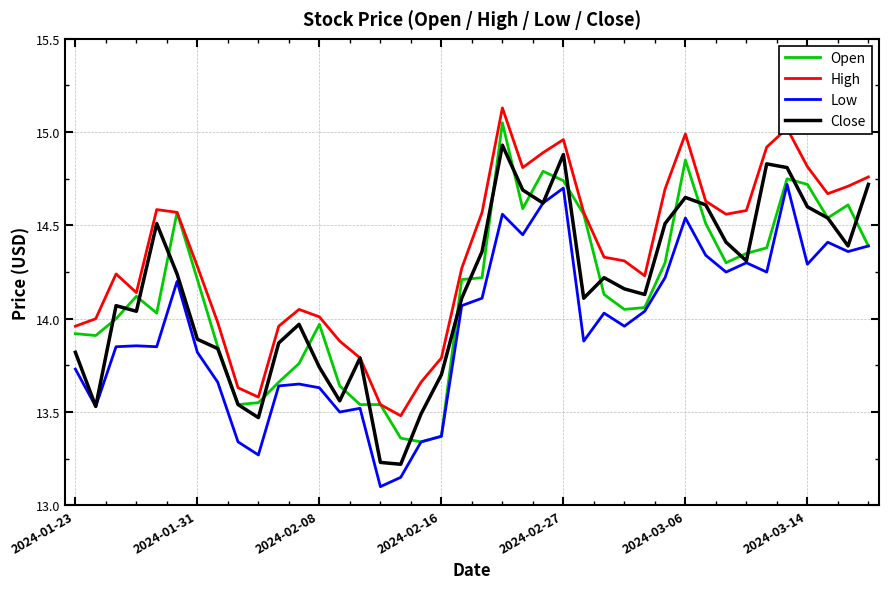

Count the number of data series in this chart.

4